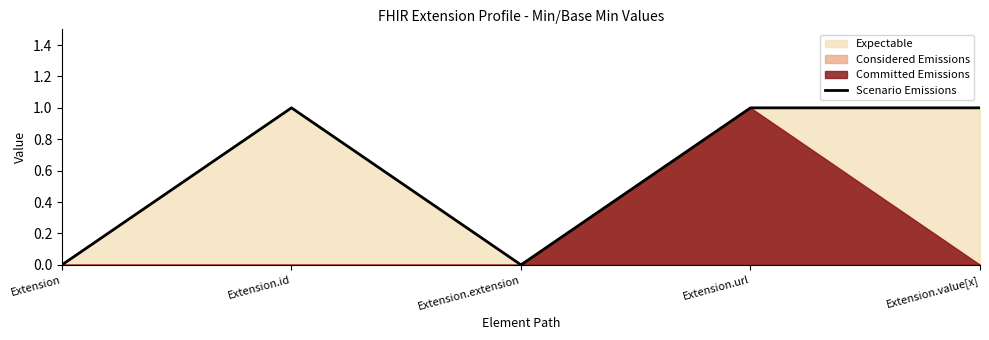

Reading right to left, list all the values displayed in this chart.

1	1	0	1	0